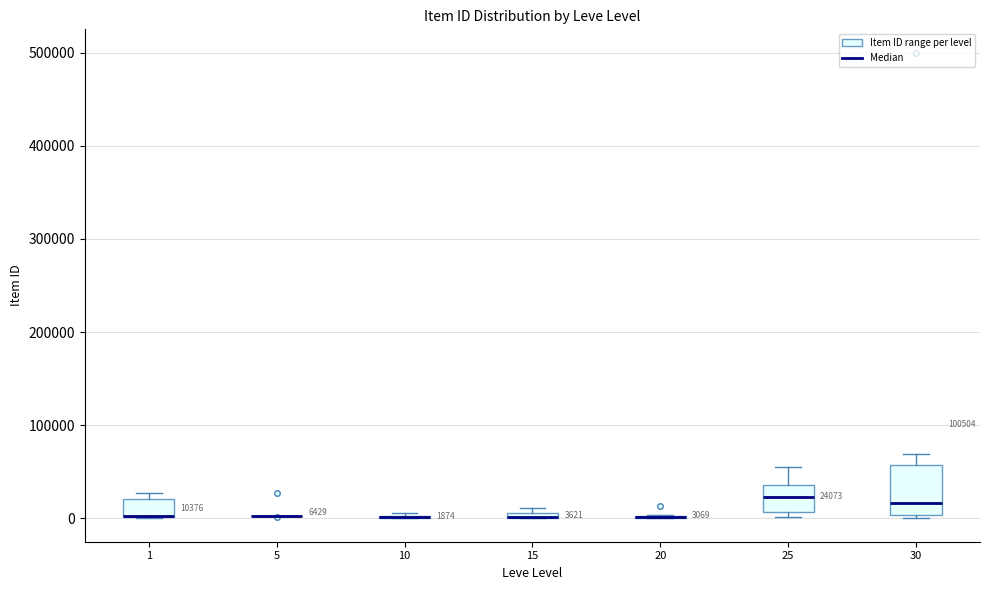

Which box is the tallest, from its lower edge to its upper edge?

30